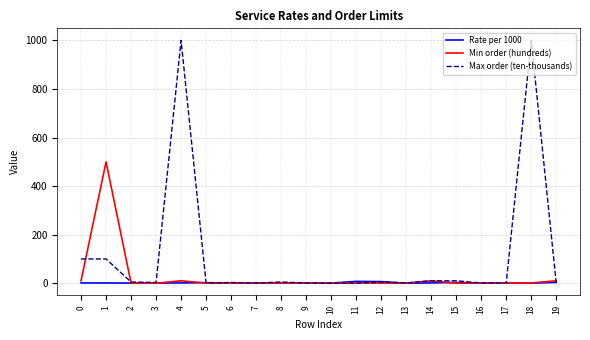

Which series has the largest total across all categories?

Max order (ten-thousands)